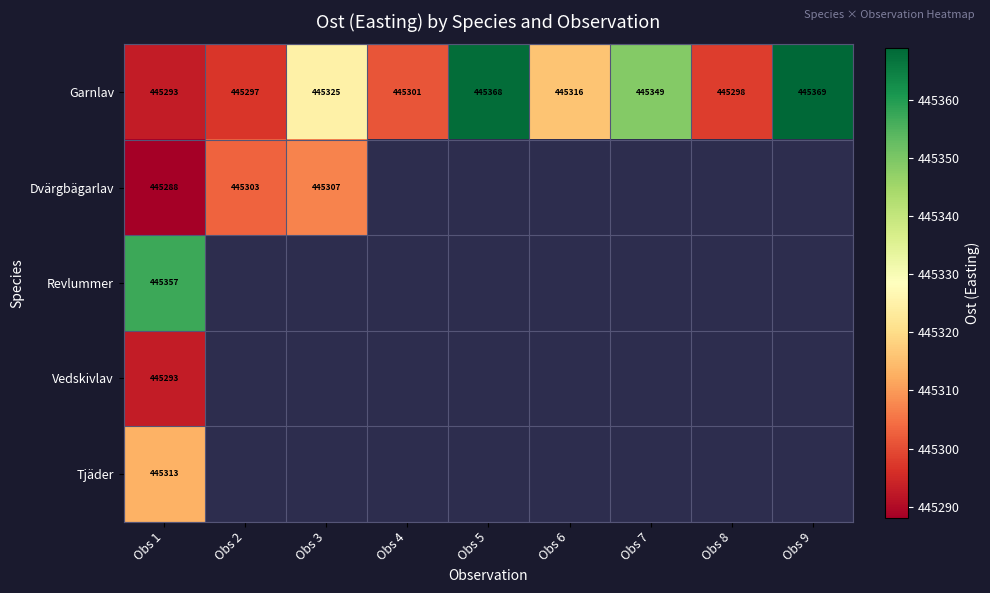

At which category is the sum across all series the highest?

Obs 1